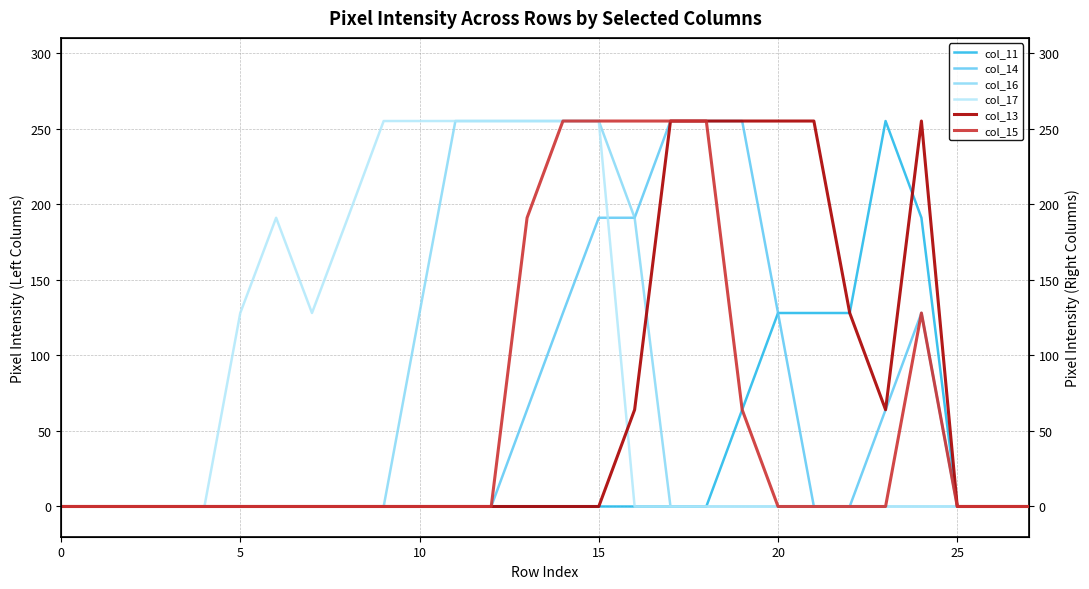

True or false: col_13 and col_15 intersect in this chart.

False